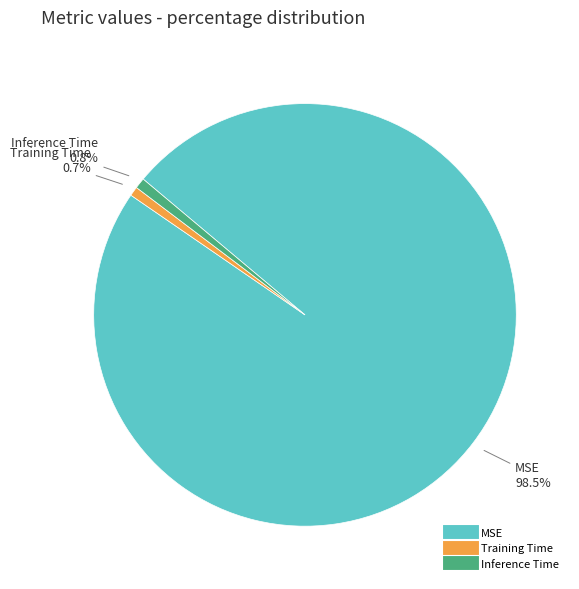

To the nearest percent, what percentage of the pie is Inference Time?

1%